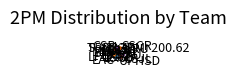

The SSCR slice represents 12% of the pie. True or false?

True